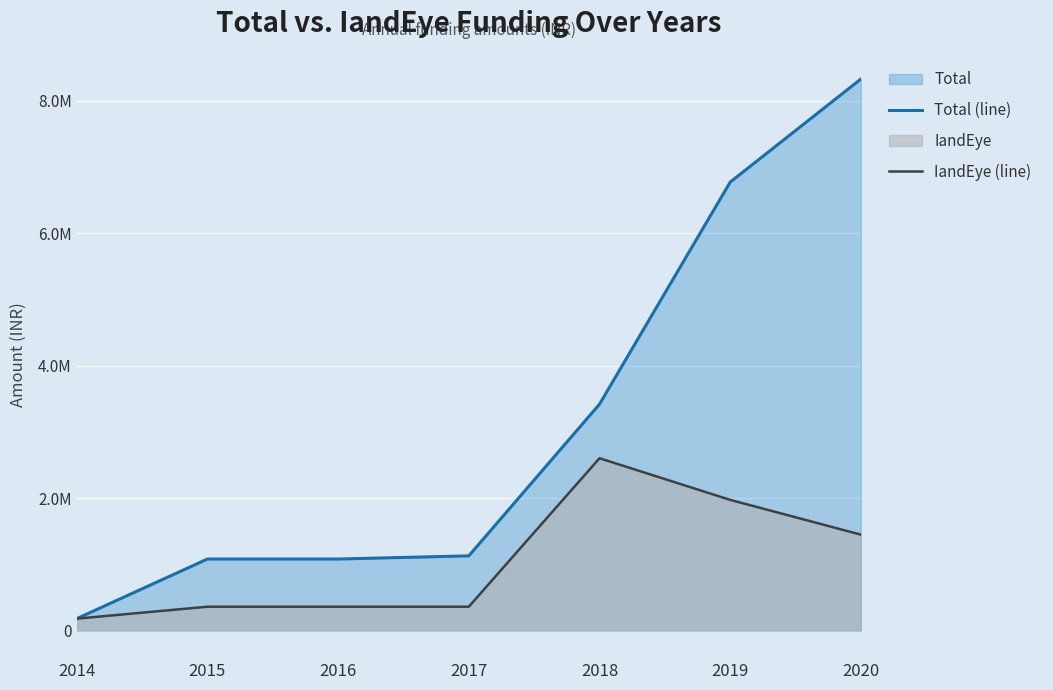

Count the number of data series in this chart.

2